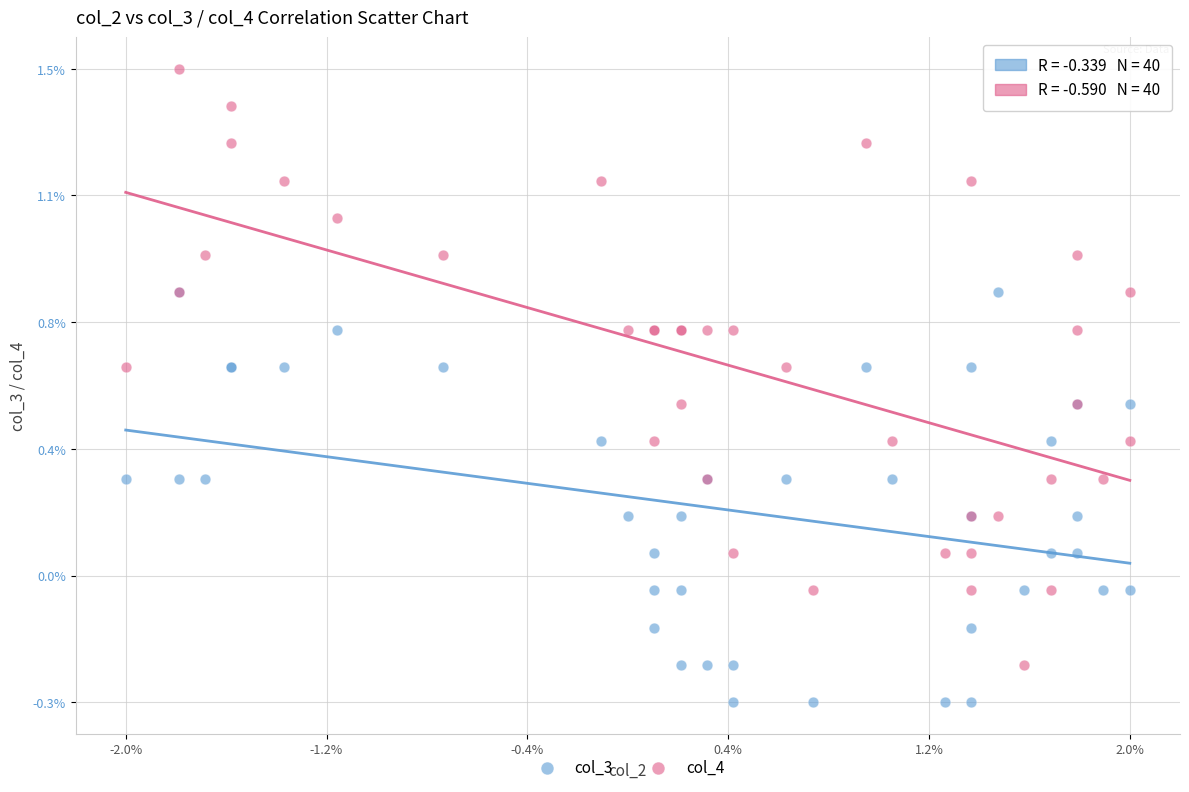

Which series reaches the minimum Y coordinate?

col_3